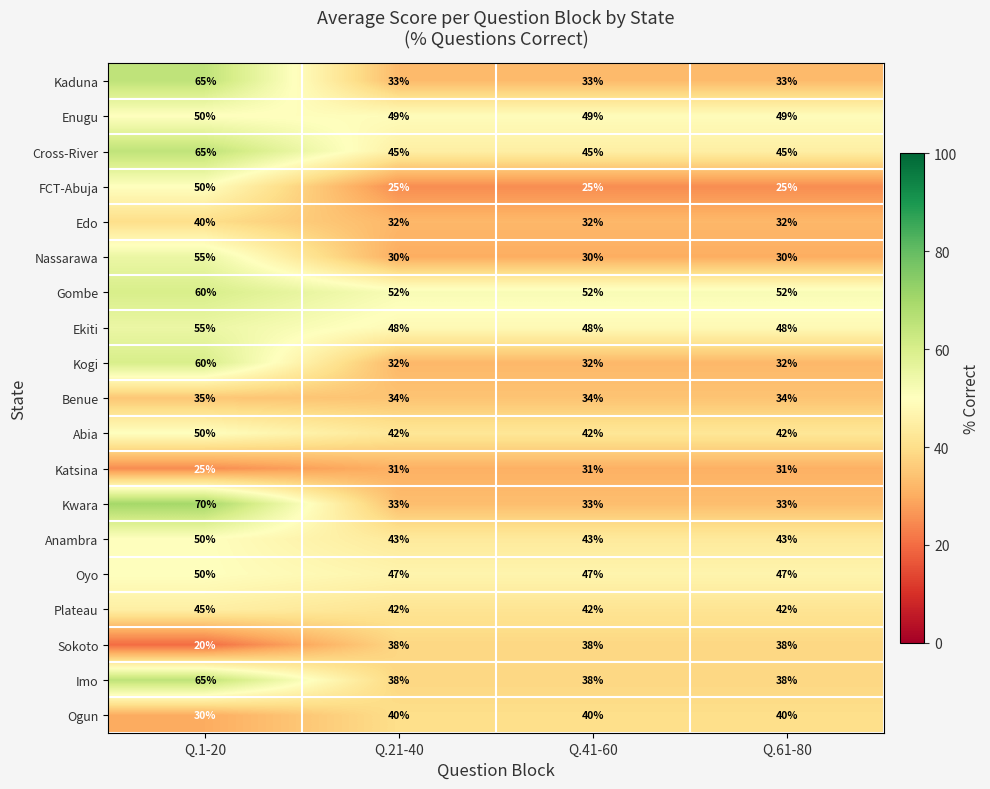

True or false: Anambra has a value of 62 at Q.21-40.

False